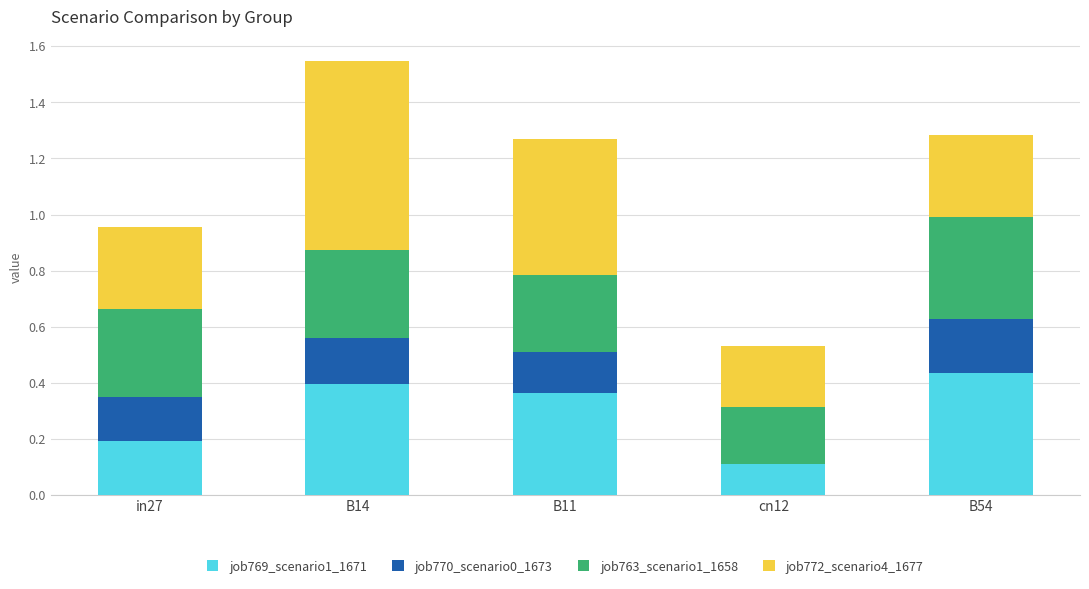

True or false: job769_scenario1_1671 has a value of 0.2 at cn12.

False